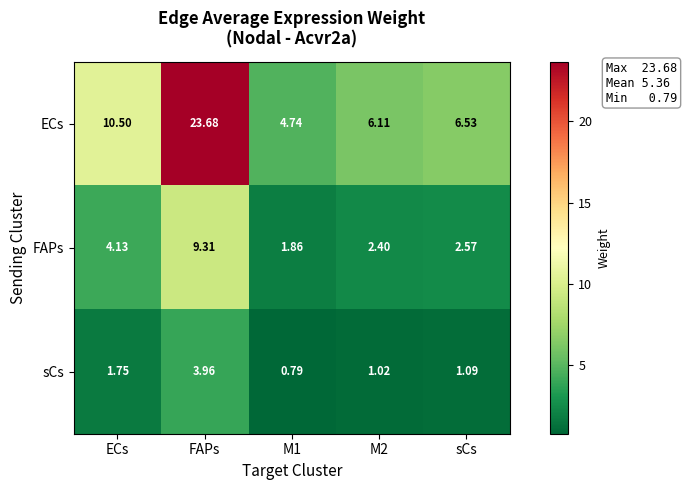

List the series in order of their peak value, highest first.

ECs, FAPs, sCs